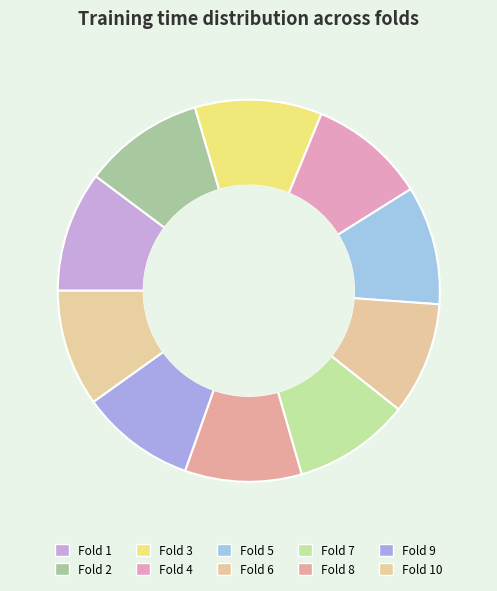

What portion of the pie excludes Fold 4?

90.1%